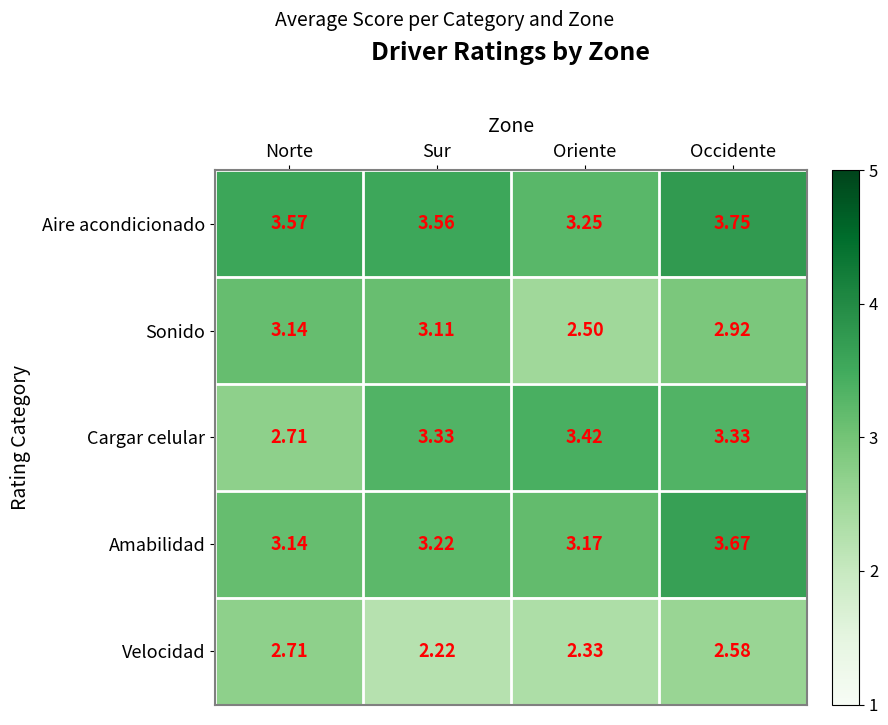

List the labels in order of Amabilidad value, largest first.

Occidente, Sur, Oriente, Norte